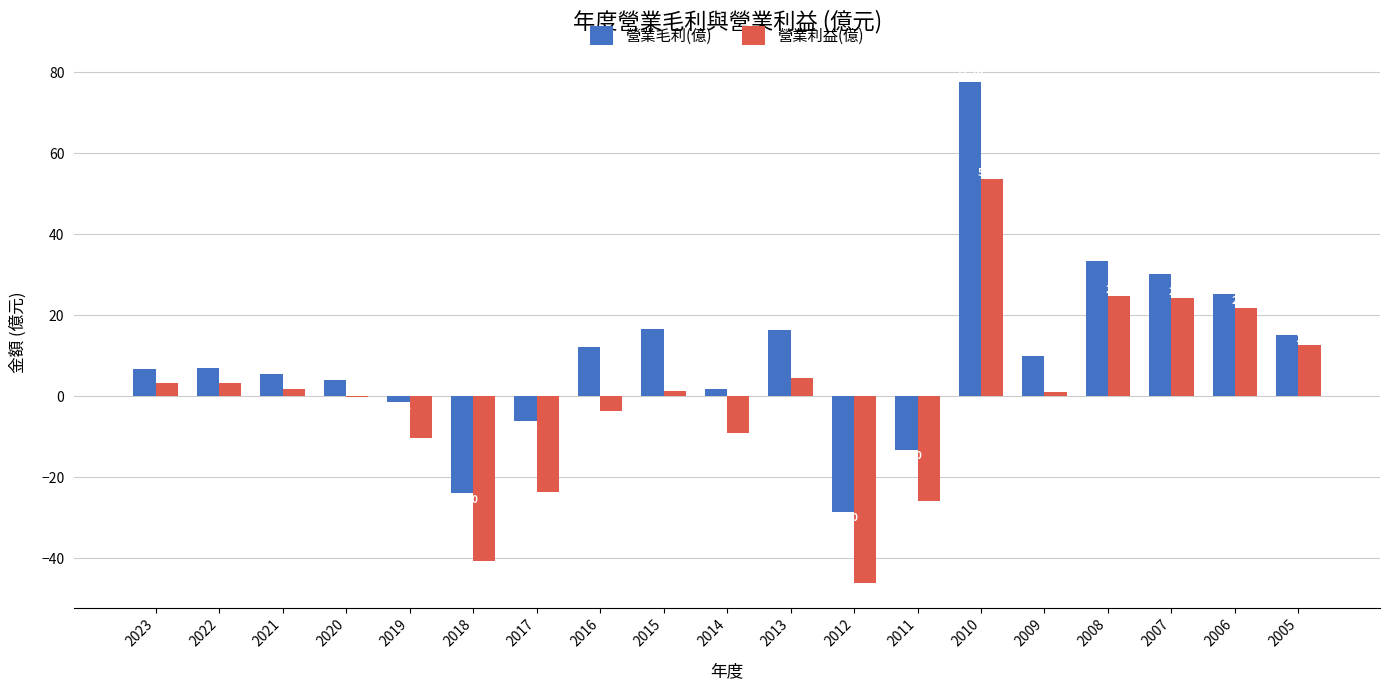

The 營業毛利(億) series shows 10.0 at 2009. True or false?

True